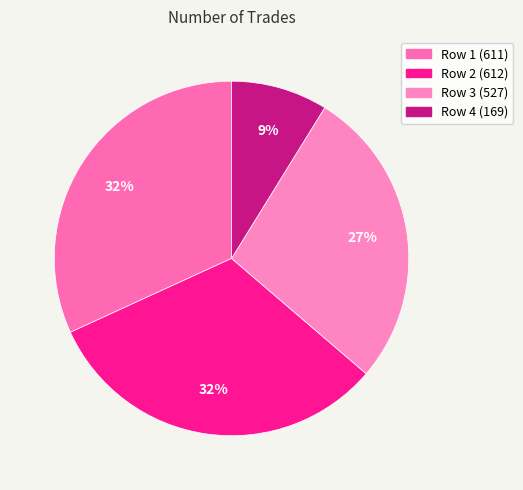

Which category has the smallest portion of the pie?

169